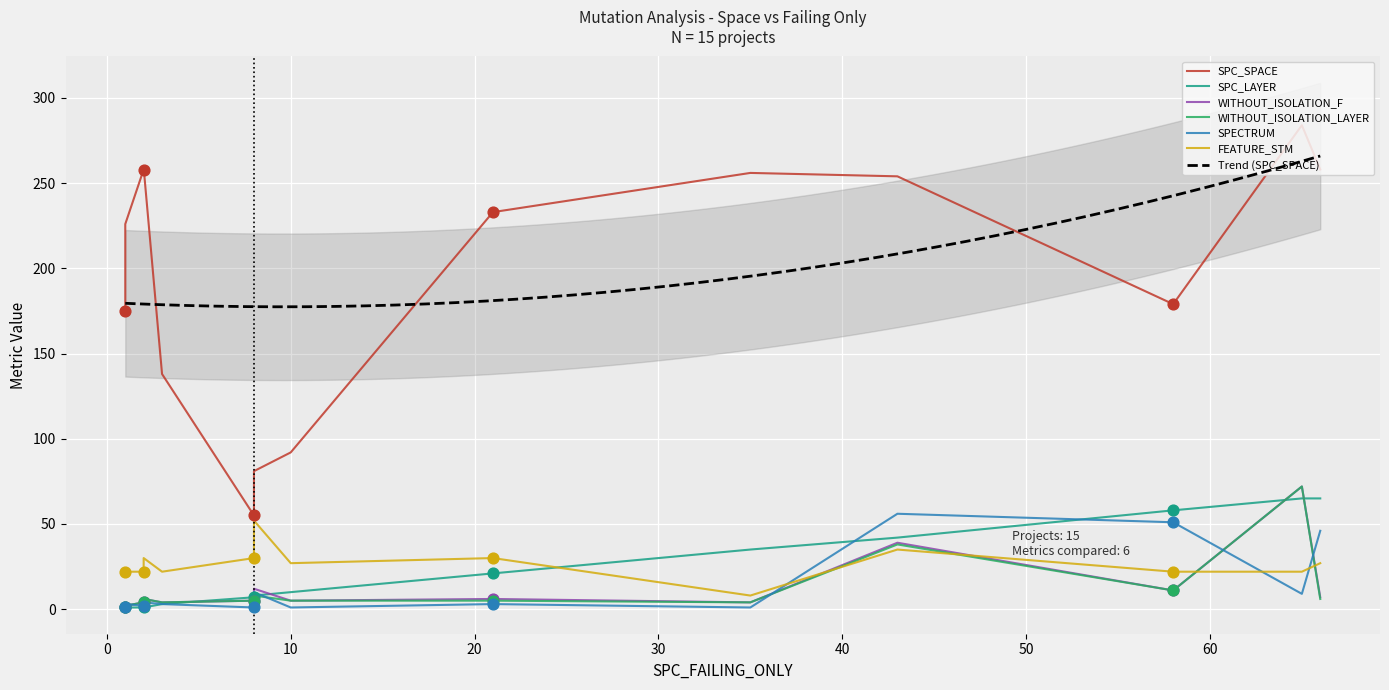

Which series contains the highest Y value?

SPC_SPACE